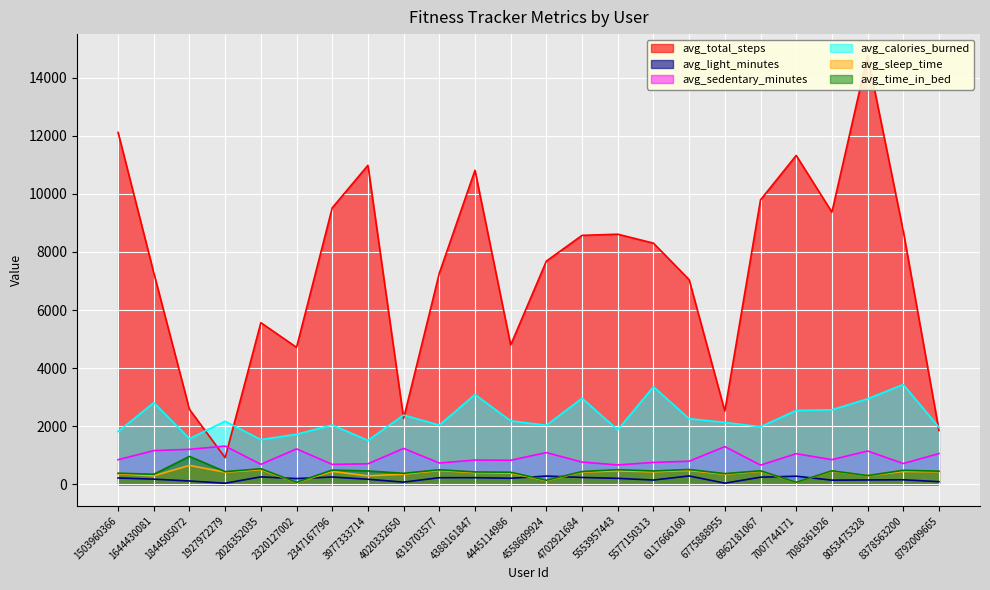

At which category does avg_time_in_bed reach its first local valley?

1644430081